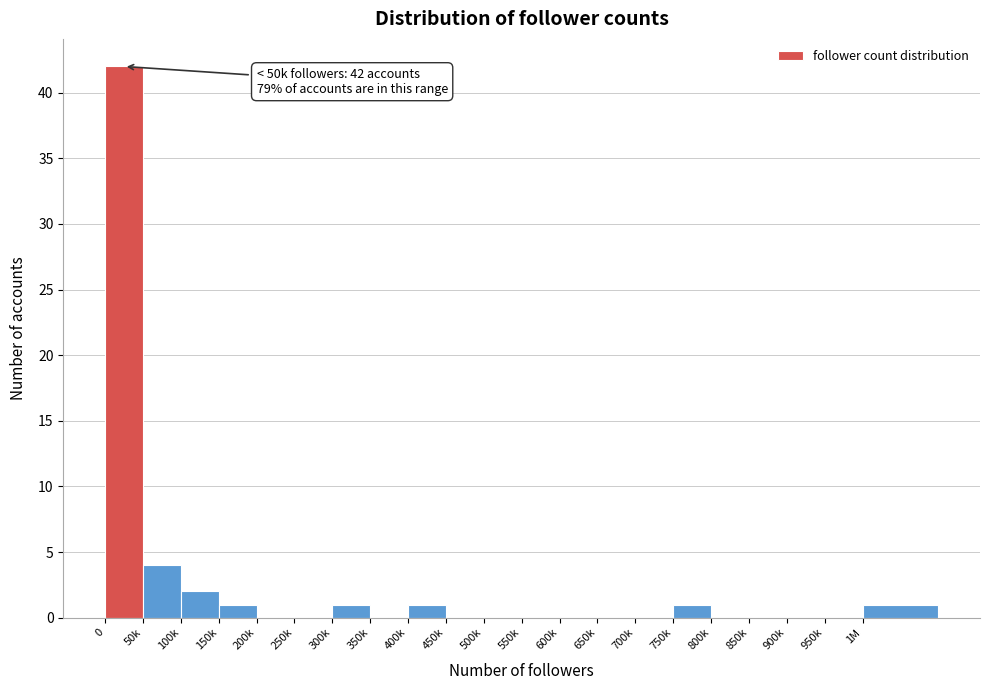

Reading left to right, what are all the values shown in this chart?

0=42	50k=4	100k=2	150k=1	200k=0	250k=0	300k=1	350k=0	400k=1	450k=0	500k=0	550k=0	600k=0	650k=0	700k=0	750k=1	800k=0	850k=0	900k=0	950k=0	1M=1